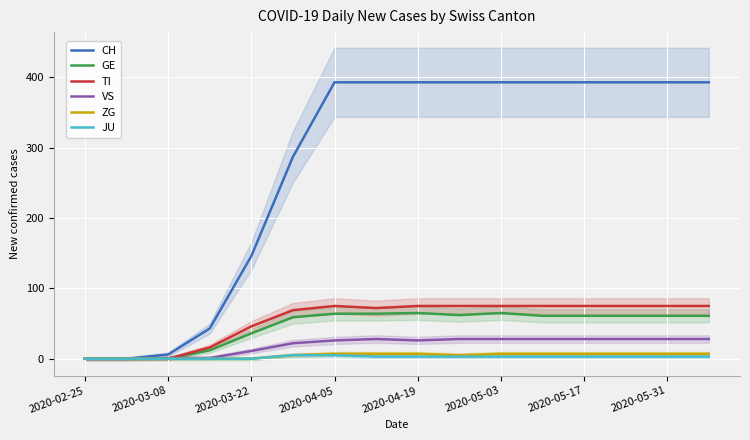

What is the total value across all series at 11?

567